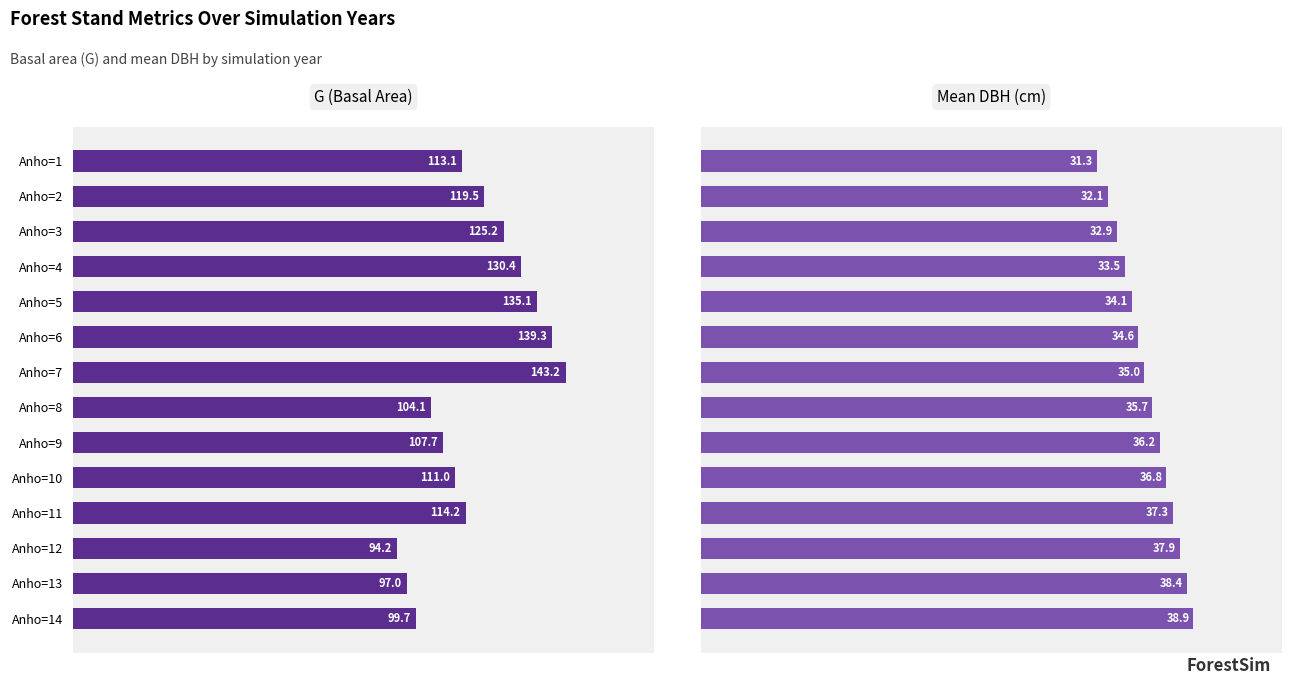

What is the maximum value shown in the chart?

143.2